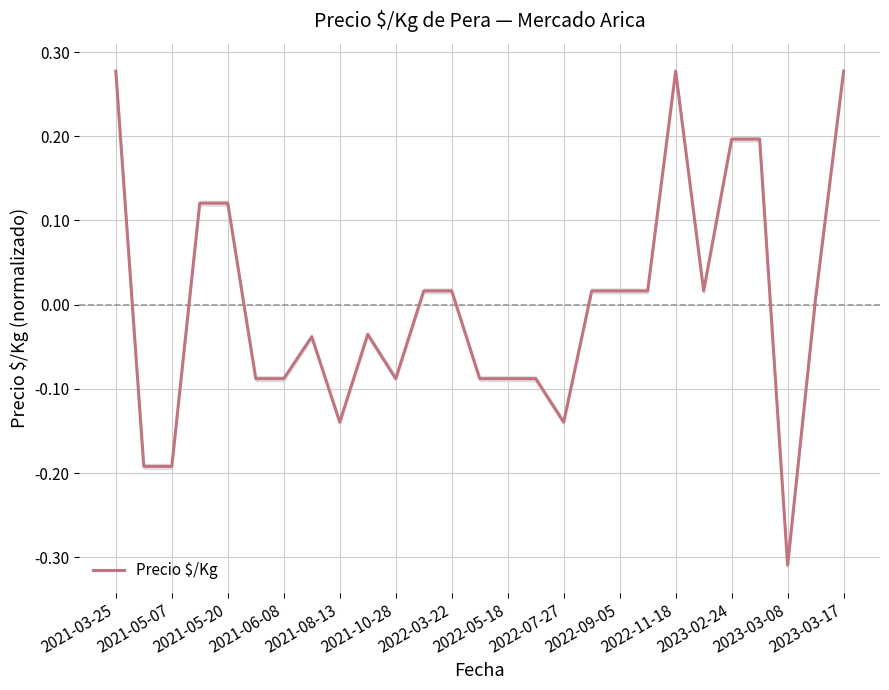

True or false: Precio $/Kg has a value of -0.5 at 2023-03-08.

False